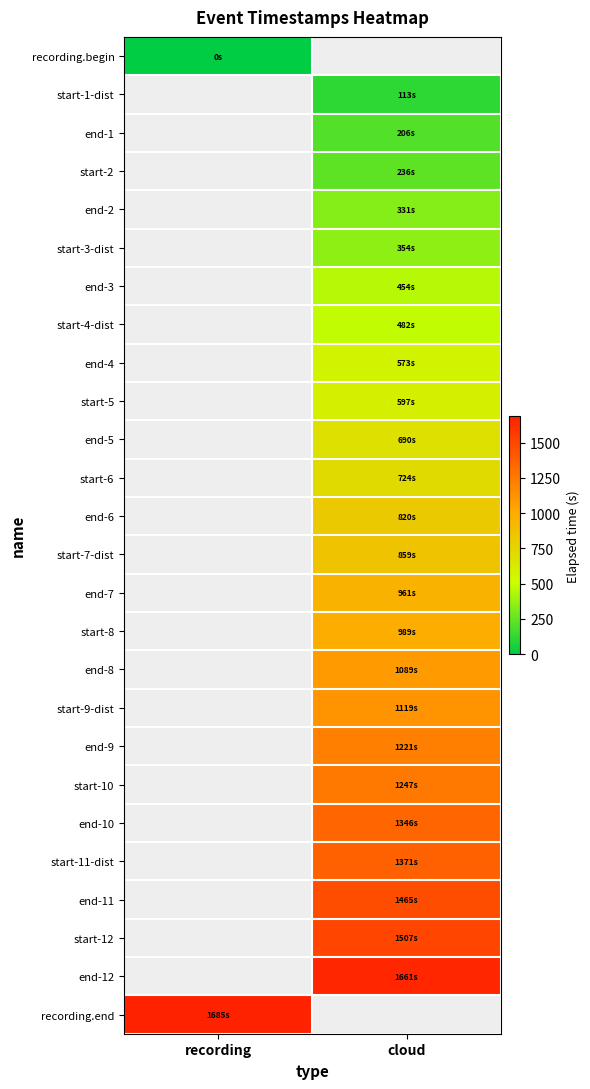

What is the difference between the highest and lowest values at recording?

1685.1